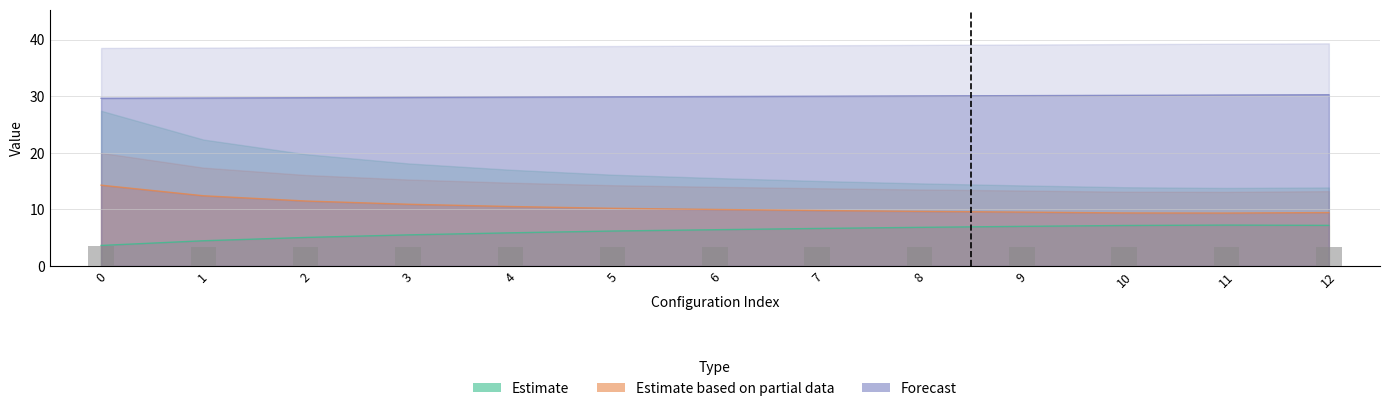

The Tempo de missao [h] series shows 10.2 at 5. True or false?

True